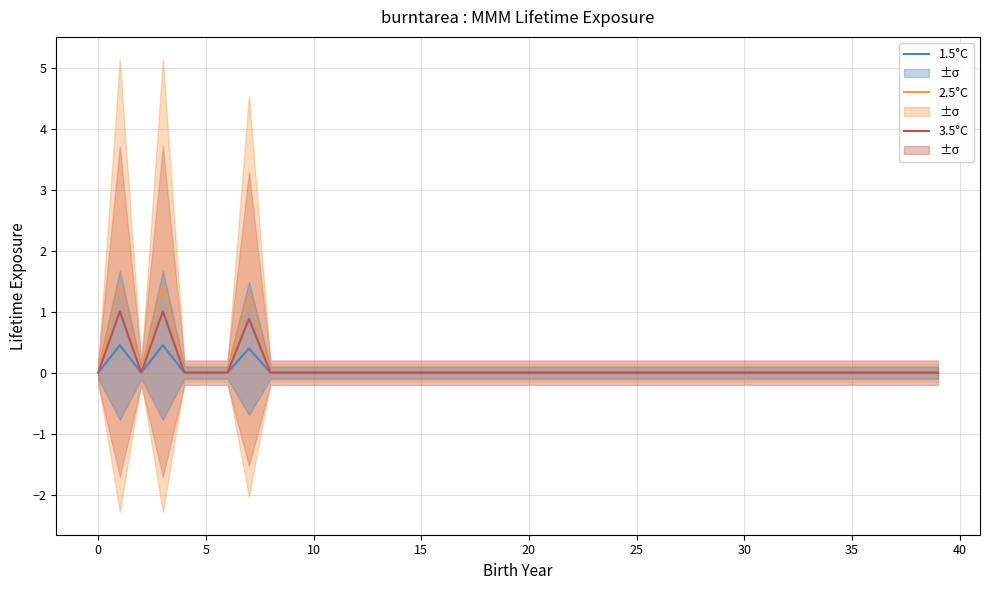

In 3.5°C, how many points are higher than both neighbors (excluding endpoints)?

3